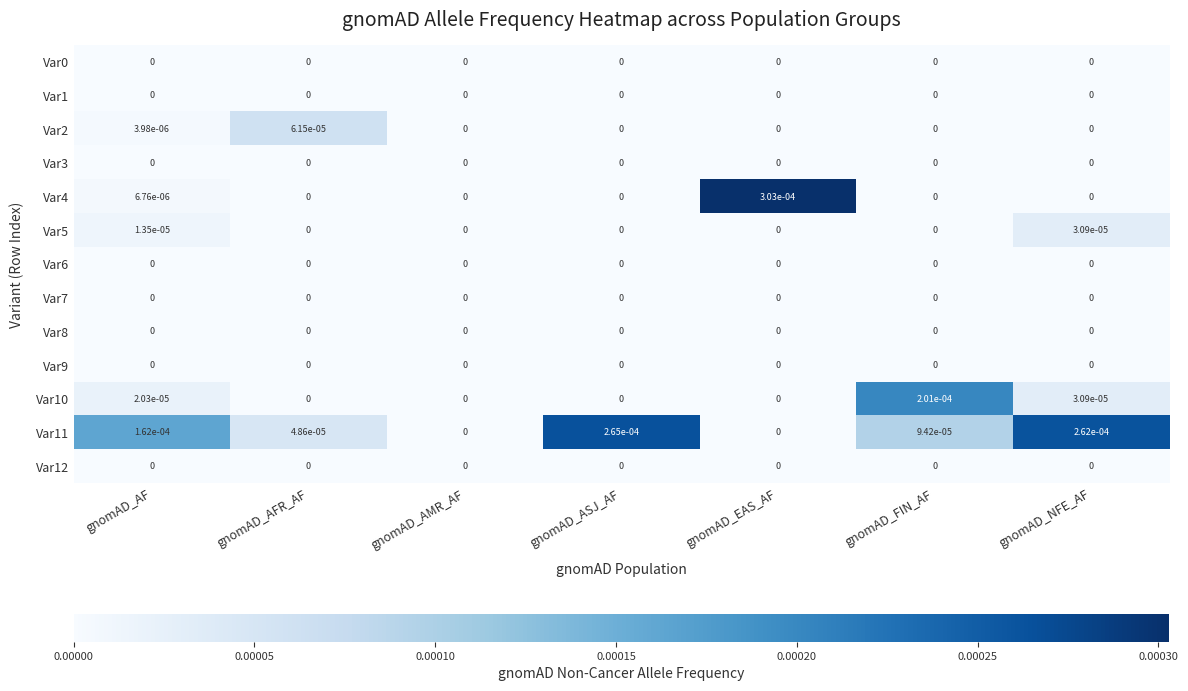

At which category is the sum across all series the highest?

gnomAD_NFE_AF